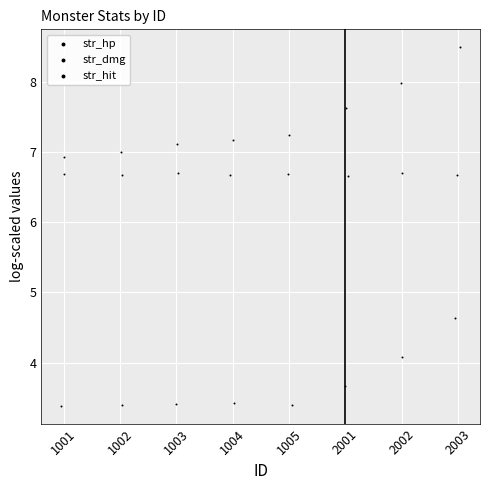

Which series reaches the maximum Y coordinate?

str_hp